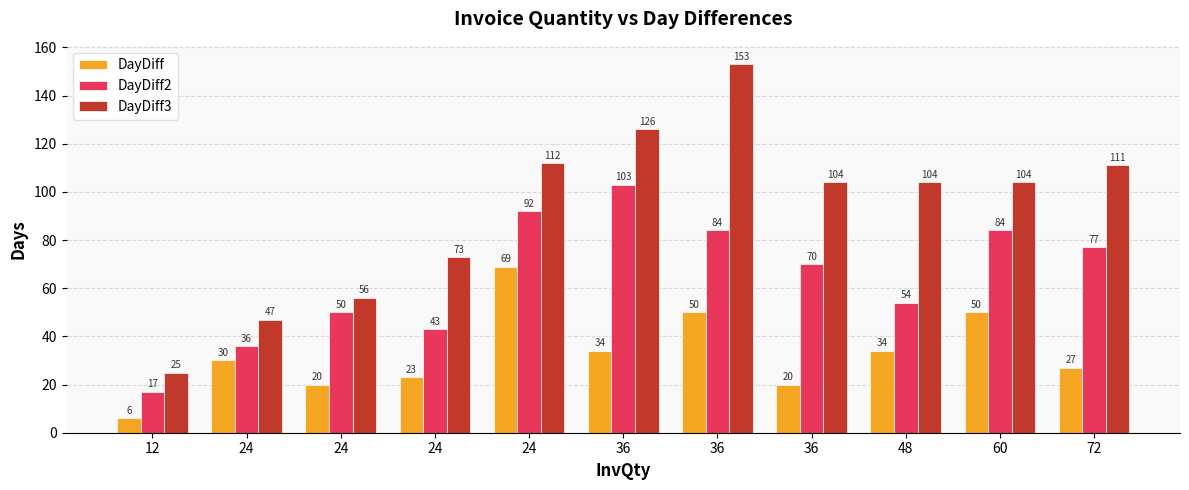

What is the sum of all DayDiff2 values?

710